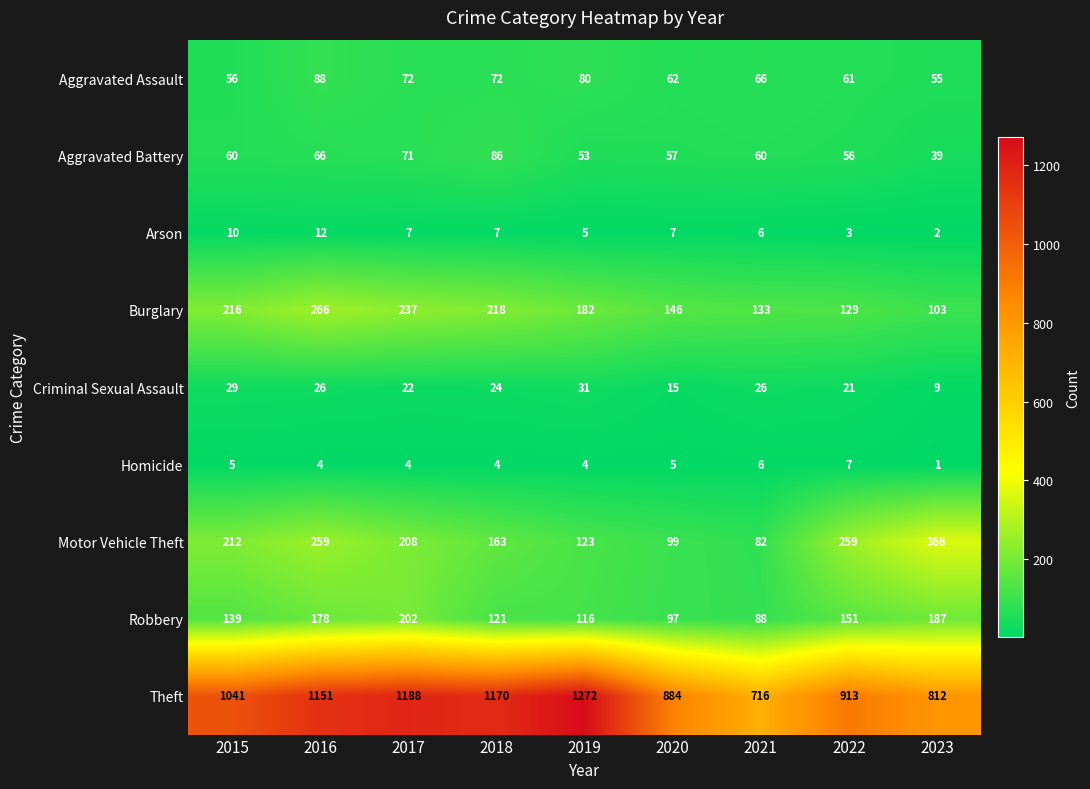

What is the approximate value of Criminal Sexual Assault at 2017, to the nearest 10?

20